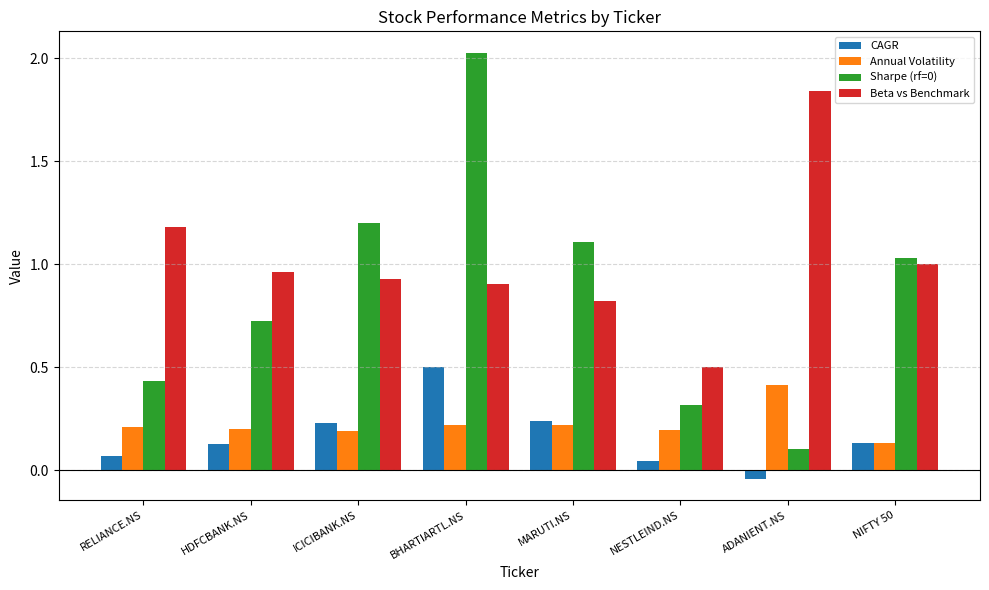

The value of CAGR at HDFCBANK.NS is 0.2. True or false?

False